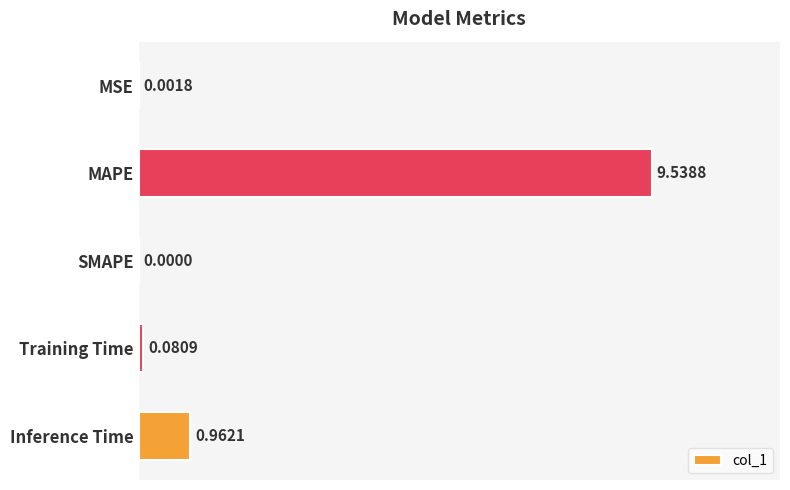

How many data points are above 0?

4